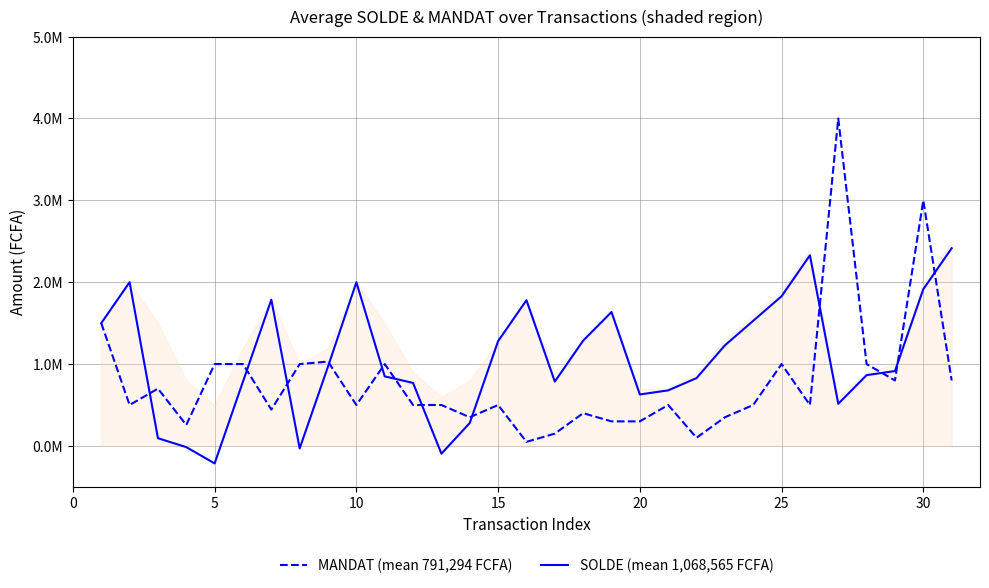

Reading left to right, list all the values displayed in this chart.

MANDAT (mean 791,294 FCFA): 1500000	500000	700000	256100	1000000	1000000	444000	1000000	1030000	500000	1000000	500000	500000	350000	500000	50000	150000	400000	300000	300000	500000	100000	350000	500000	1000000	500000	4000000	1000000	800000	3000000	800000
SOLDE (mean 1,068,565 FCFA): 1500000	2000000	94300	-14600	-213600	786400	1786400	-30200	969800	1999800	849525	769575	-94725	280225	1280225	1780225	785850	1285850	1635850	628650	678650	828650	1228650	1528650	1828650	2328650	514800	864800	914825	1914825	2414825